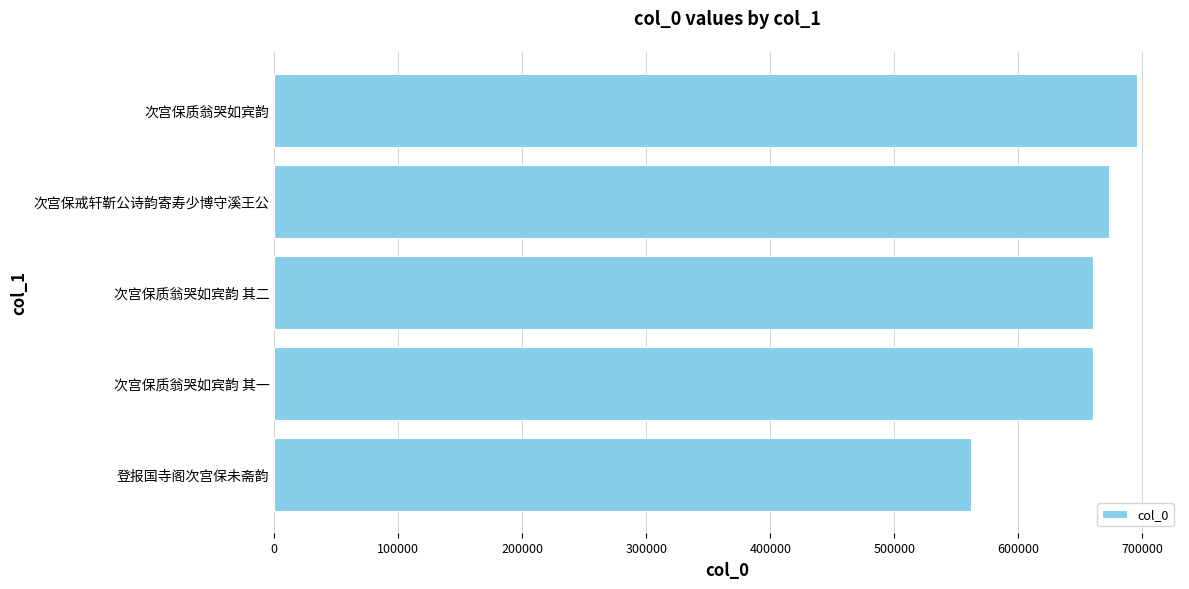

What is the ratio of the value at 次宫保质翁哭如宾韵 其二 to the value at 次宫保质翁哭如宾韵?

0.9